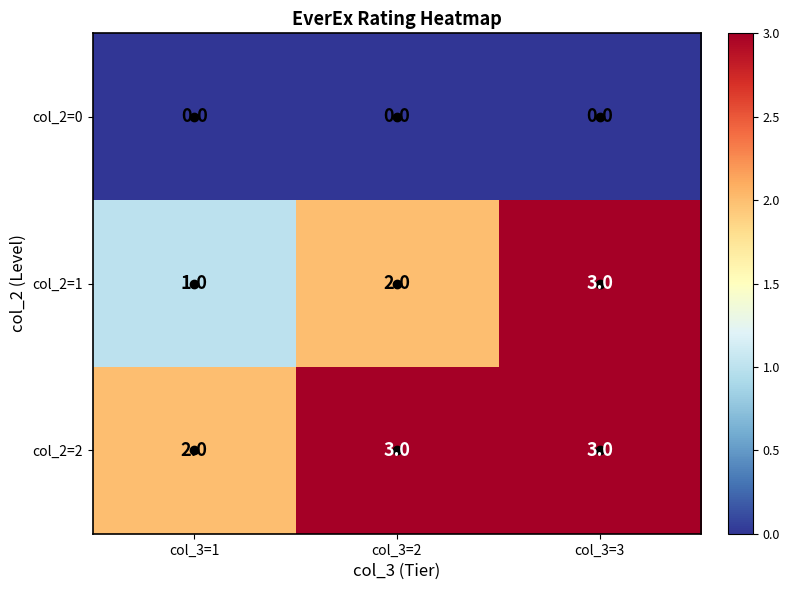

List the series in order of their overall mean, lowest first.

col_2=0, col_2=1, col_2=2